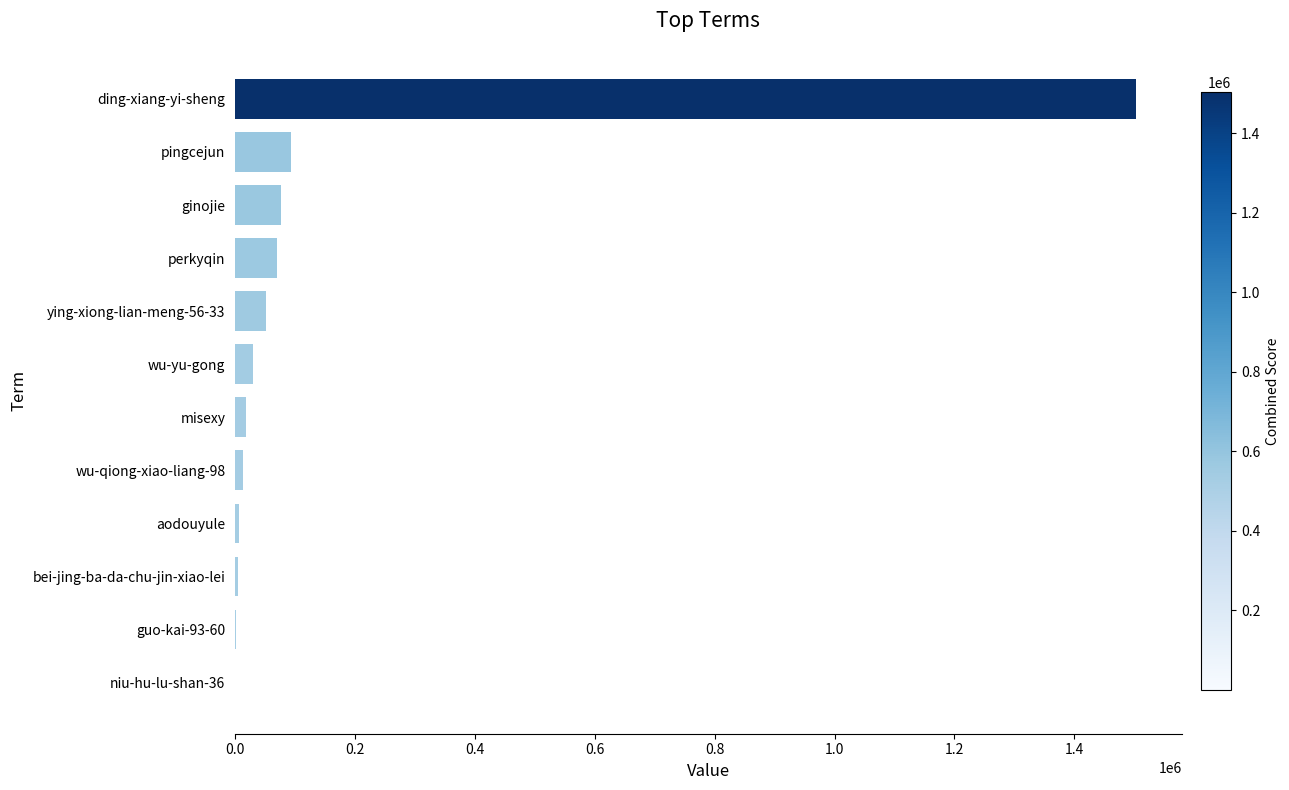

Is it true that the value at perkyqin is 70184?

True